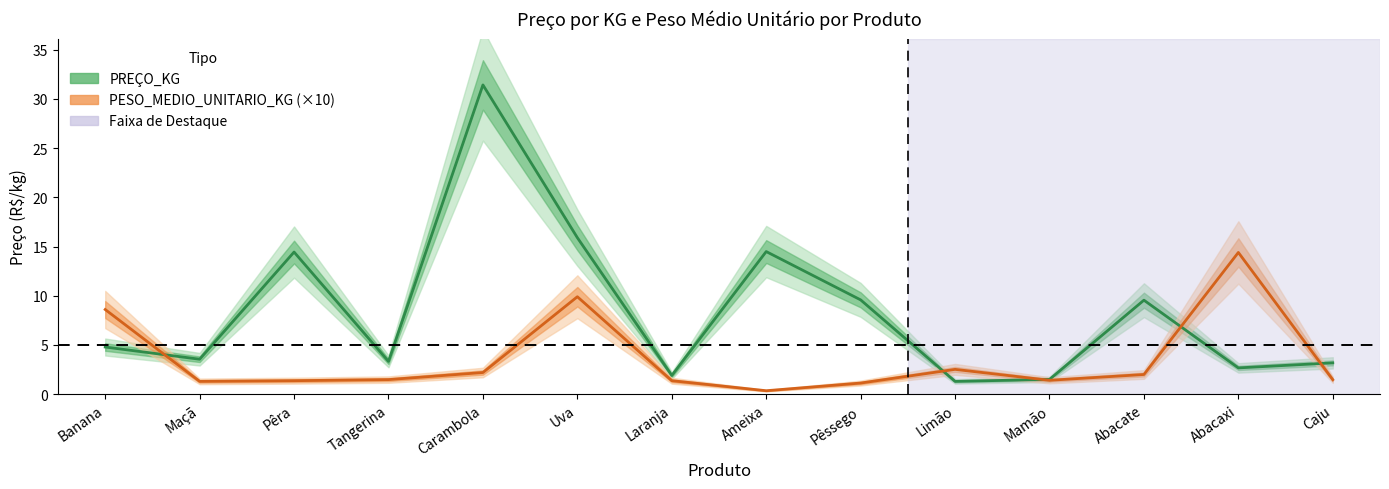

What is the sum of the PESO_MEDIO_UNITARIO_KG values at Tangerina and Limão?

4.0